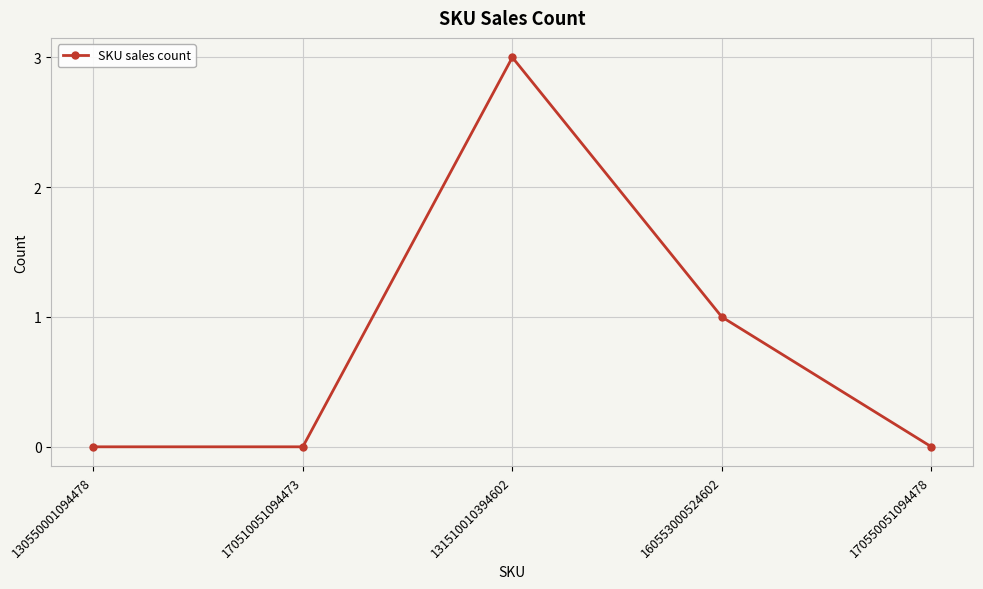

What is the difference between the maximum and minimum values?

3